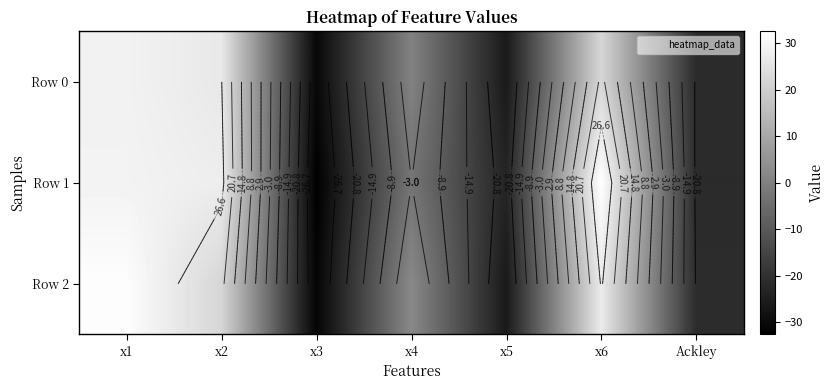

How many data points in Row 0 are less than 0?

3